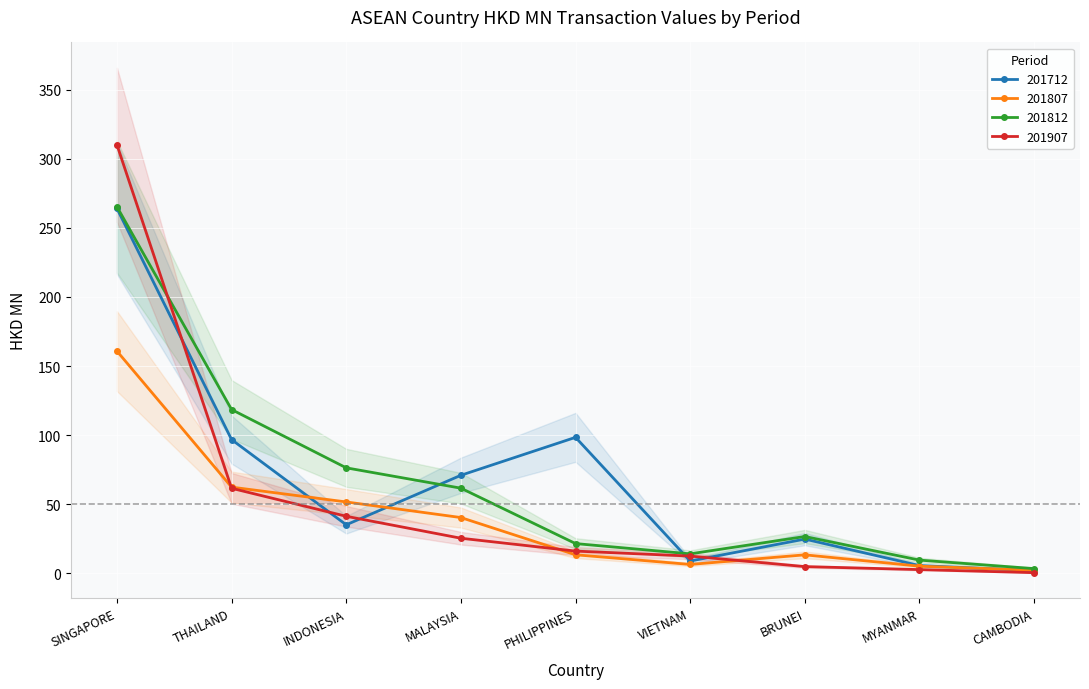

How many lines are shown in the chart?

4